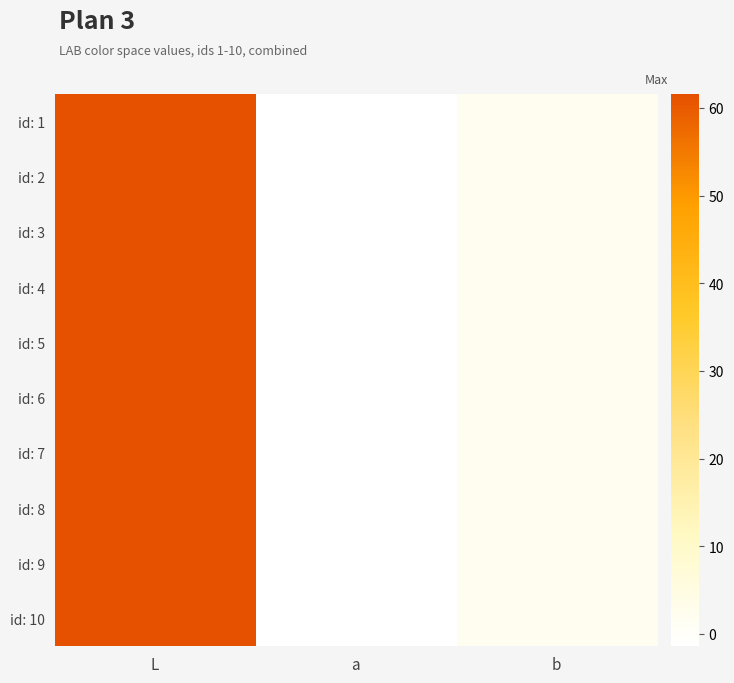

At how many categories does at least one series exceed 54?

1